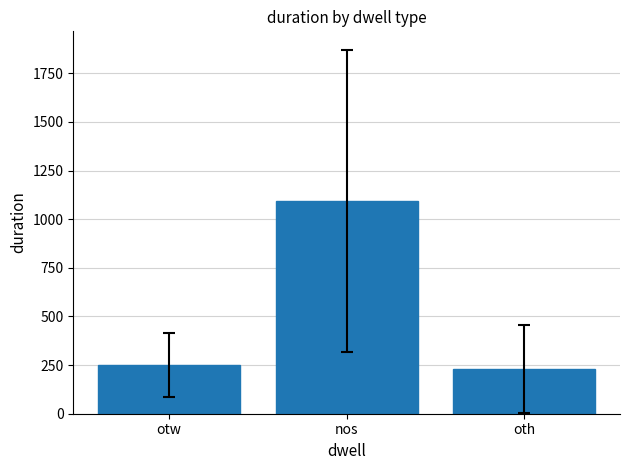

Which has a higher value, nos or oth?

nos